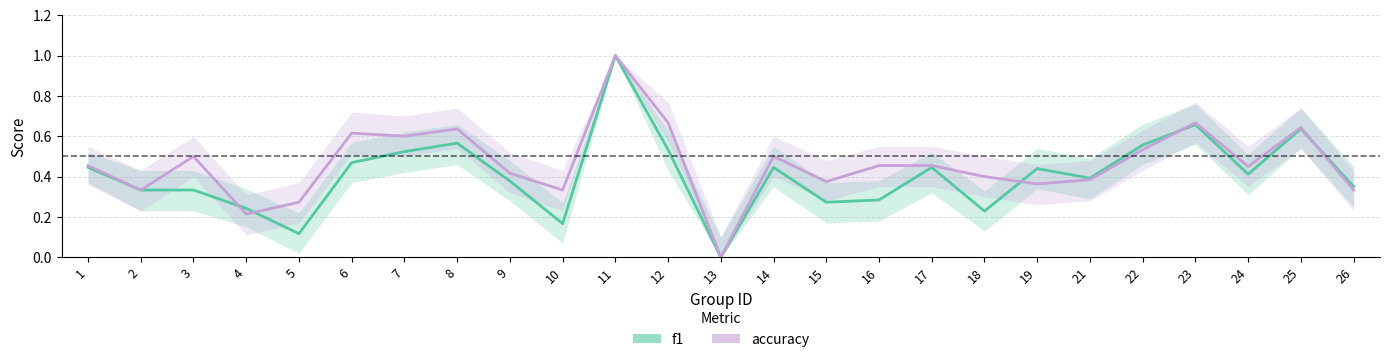

How many interior local valleys does the accuracy series have?

8